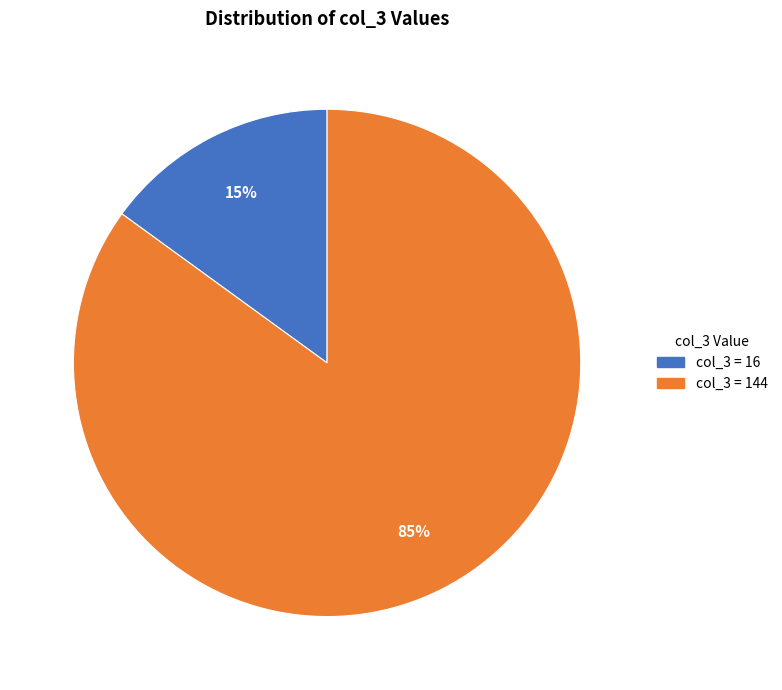

The col_3 = 144 slice represents 99% of the pie. True or false?

False